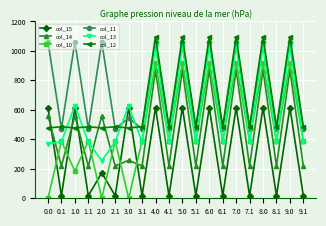

Reading right to left, transcribe all the data shown in this chart.

col_15: 17.3	615.9	17.3	615.9	17.3	615.9	17.3	615.9	17.3	615.9	17.3	615.9	17.3	615.9	17.3	172.8	17.3	615.9	17.3	615.9
col_14: 219.2	870.6	219.2	870.6	219.2	870.6	219.2	870.6	219.2	870.6	219.2	870.6	219.2	257.4	219.2	559.3	219.2	559.3	219.2	559.3
col_10: 388.1	916.2	388.1	916.2	388.1	916.2	388.1	916.2	388.1	916.2	388.1	916.2	388.1	0.0	388.1	0.0	388.1	184.1	388.1	0.0
col_11: 471.7	1060.3	471.7	1060.3	471.7	1060.3	471.7	1060.3	471.7	1060.3	471.7	1060.3	471.7	544.3	471.7	1060.3	471.7	1060.3	471.7	1060.3
col_13: 382.7	1032.9	382.7	1032.9	382.7	1032.9	382.7	1032.9	382.7	1032.9	382.7	1032.9	382.7	629.2	382.7	254.4	382.7	629.2	382.7	370.4
col_12: 485.4	1096.7	485.4	1096.7	485.4	1096.7	485.4	1096.7	485.4	1096.7	485.4	1096.7	485.4	477.2	485.4	477.2	485.4	477.2	485.4	477.2